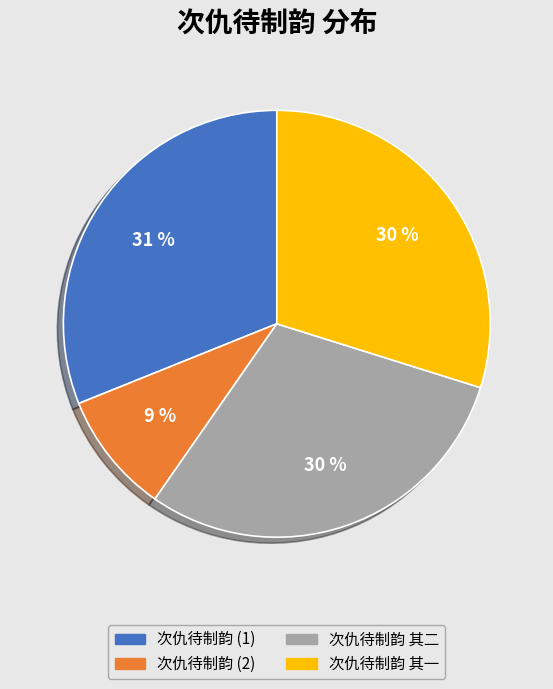

To the nearest percent, what is the difference between the largest and smallest slice percentages?

22%